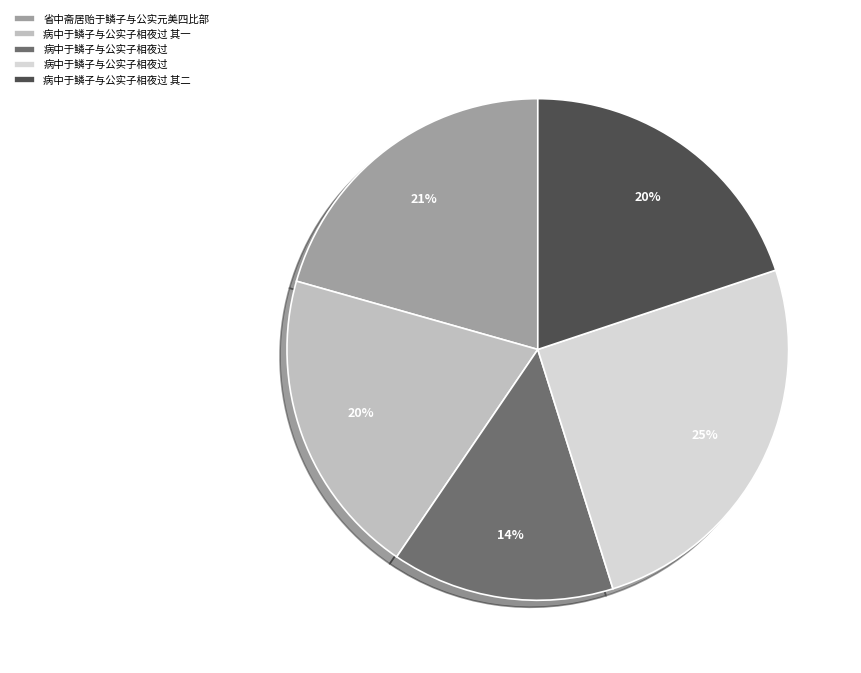

Count the number of slices in the pie.

5